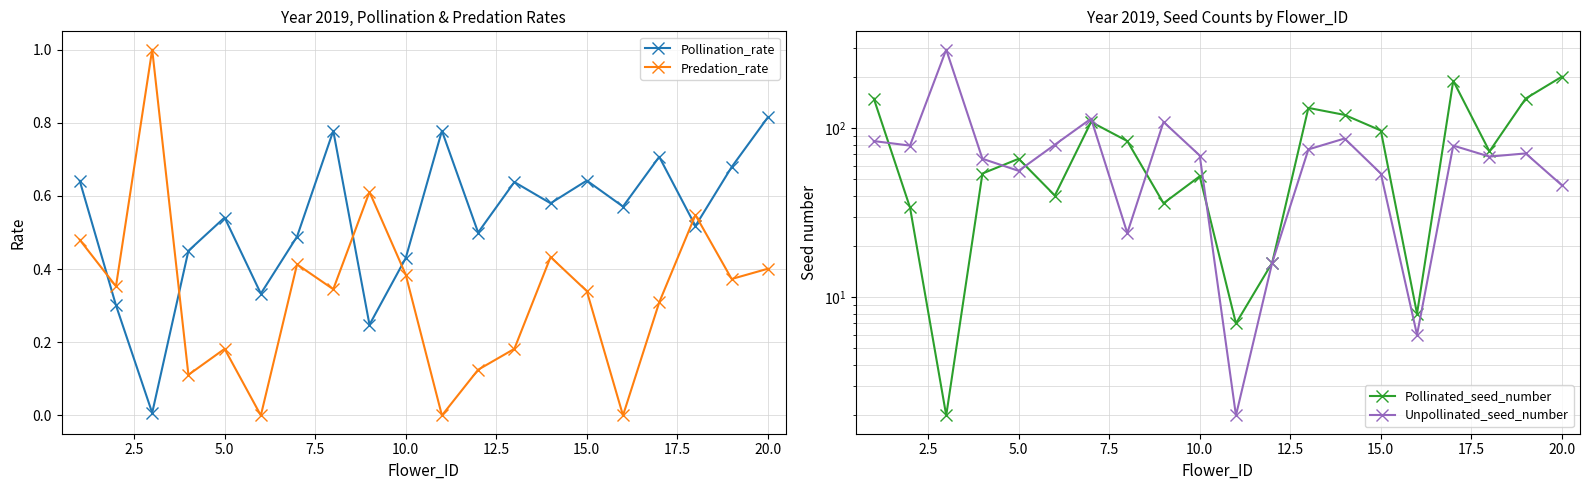

In Predation_rate, how many points are lower than both neighbors (excluding endpoints)?

7